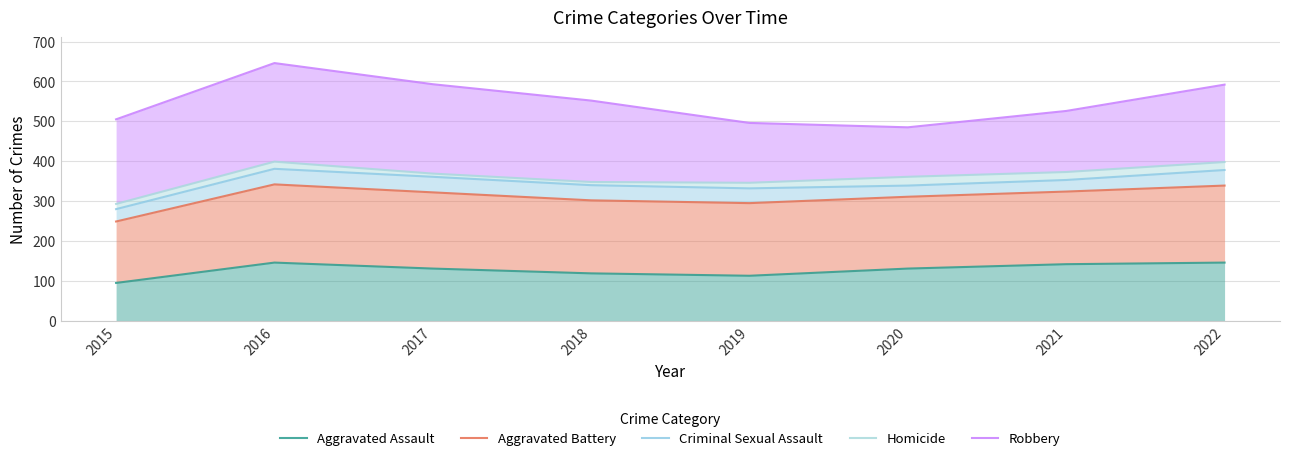

What is the minimum value shown in the chart?

95